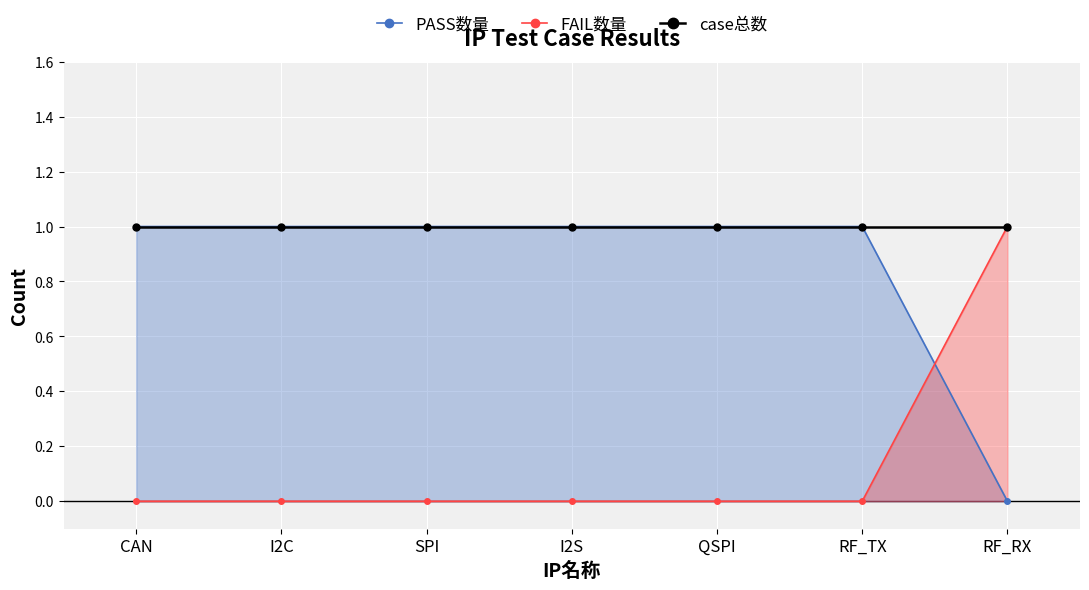

List the labels in order of FAIL数量 value, smallest first.

CAN, I2C, SPI, I2S, QSPI, RF_TX, RF_RX